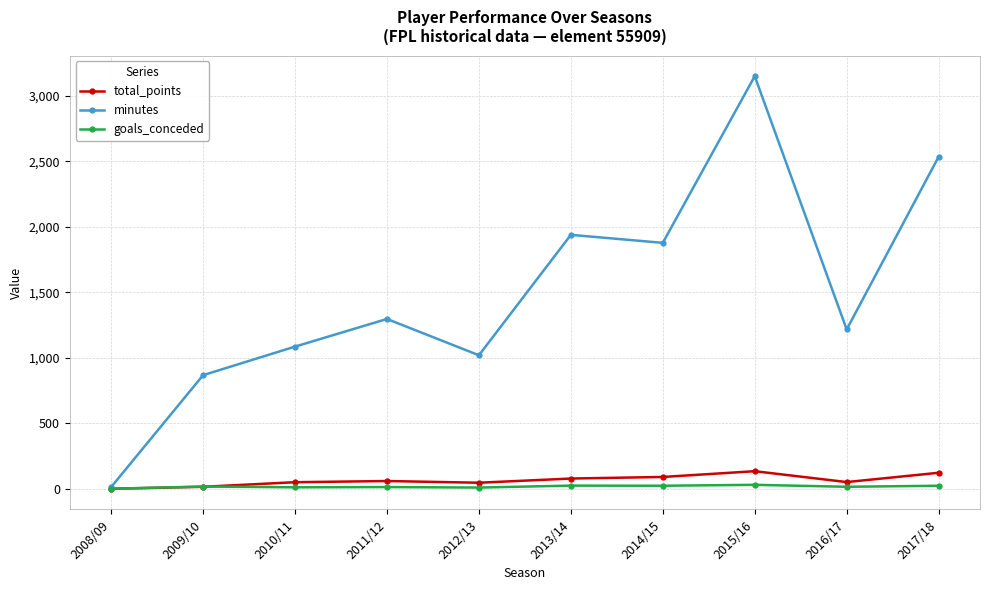

How many distinct data groups are displayed?

3